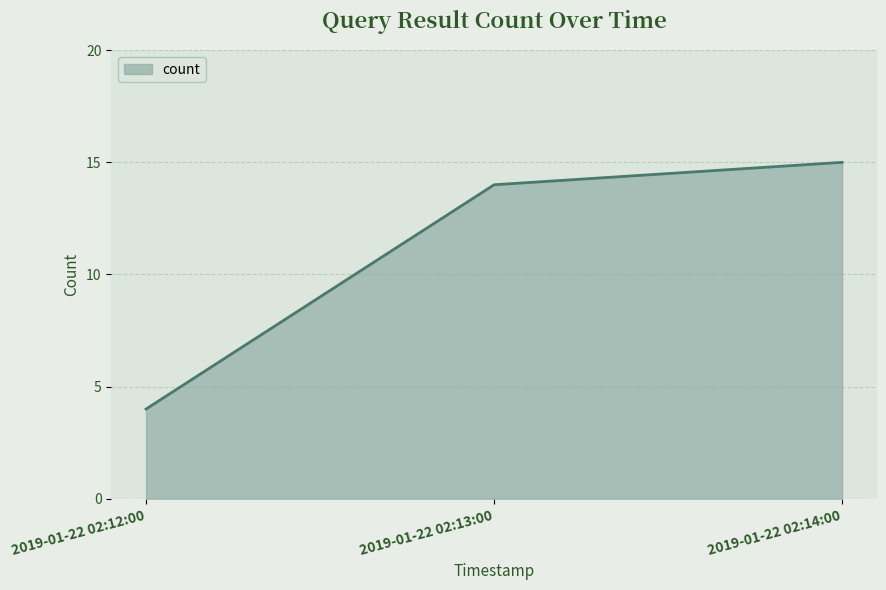

What position from the left is 2019-01-22 02:12:00?

1